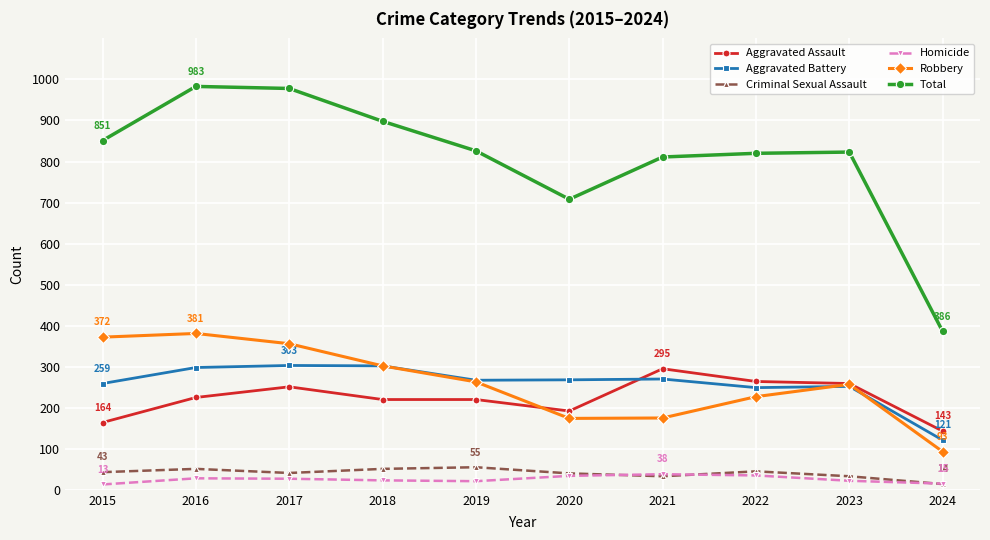

How many lines are shown in the chart?

6